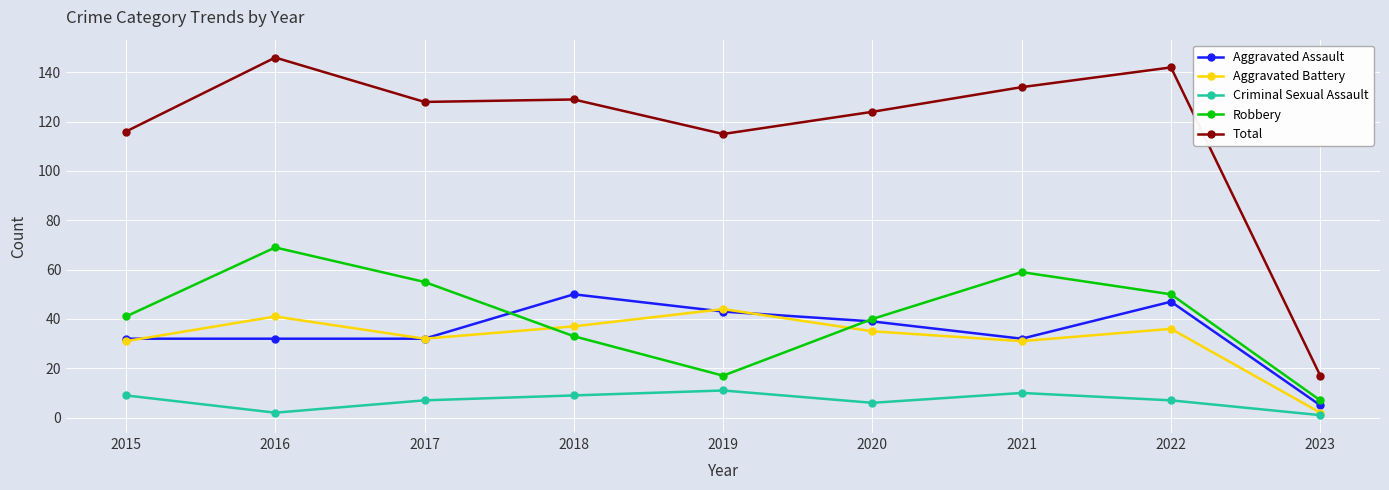

Which series has the largest total across all categories?

Total